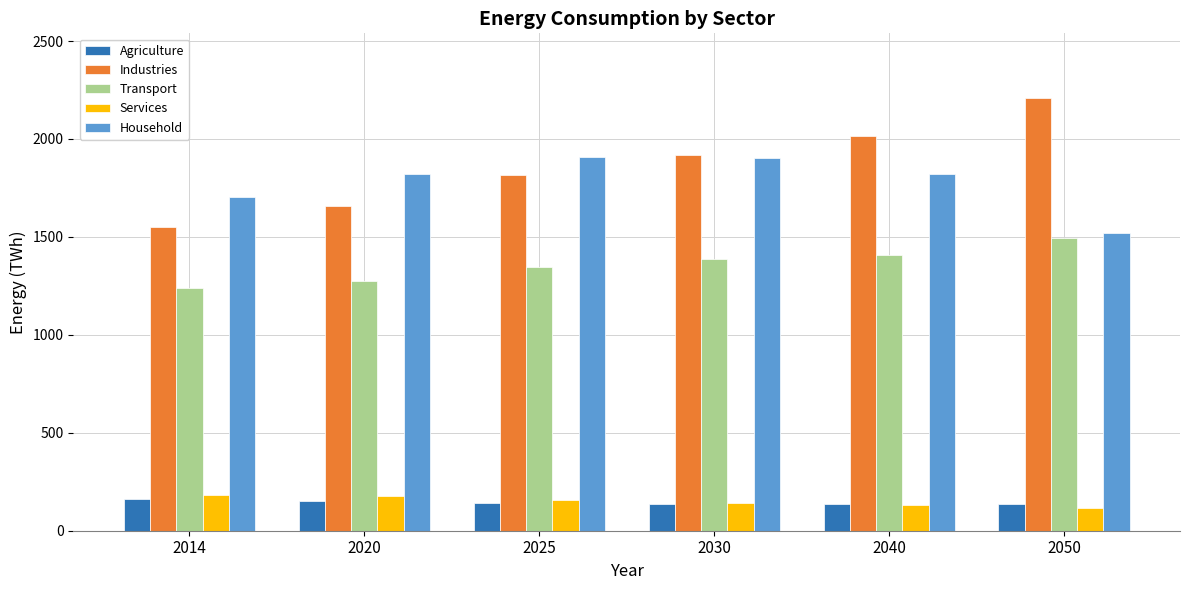

What is the spread (max minus min) of values at 2050?

2091.7